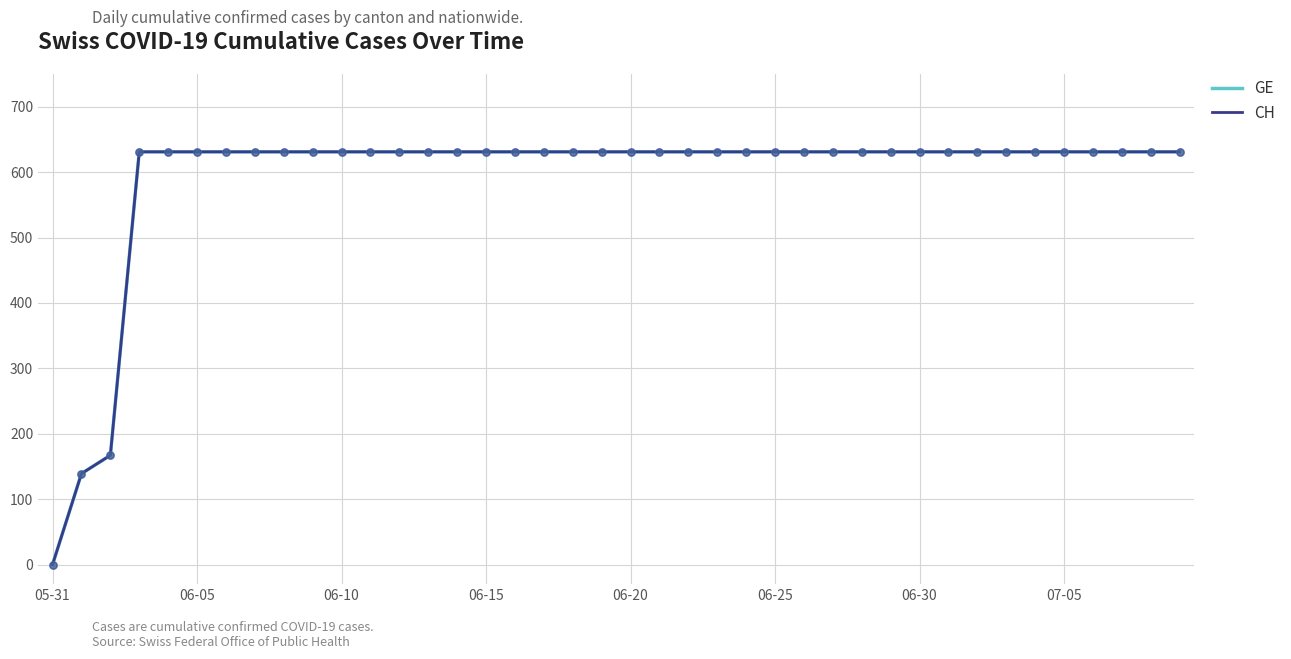

At how many categories does at least one series exceed 485?

37